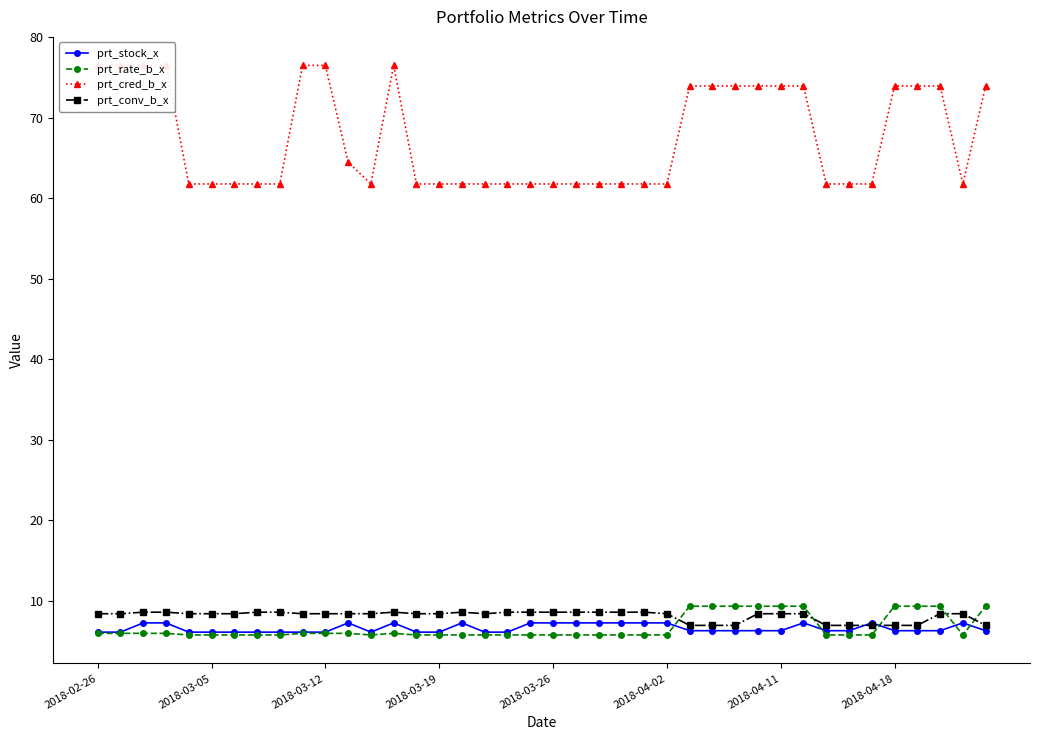

The prt_conv_b_x series shows 8.6 at 18. True or false?

True